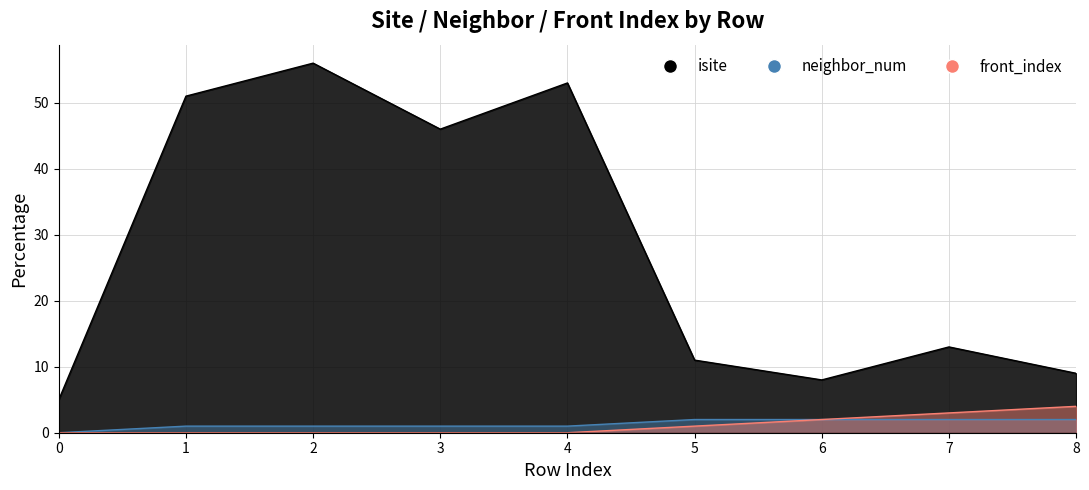

How many distinct data groups are displayed?

3